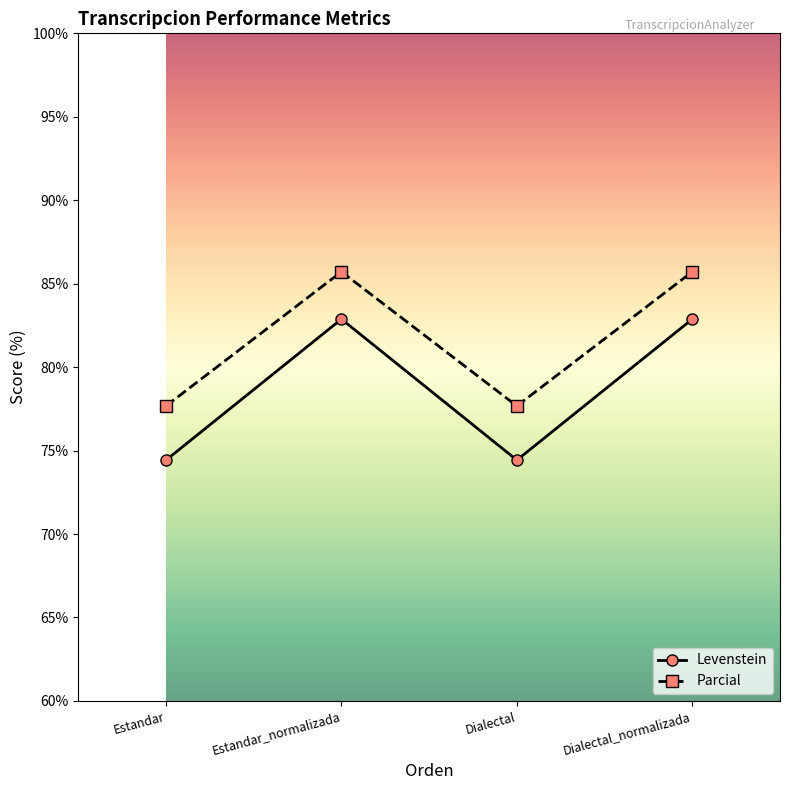

What is the label of the 2nd point from the left?

Estandar_normalizada